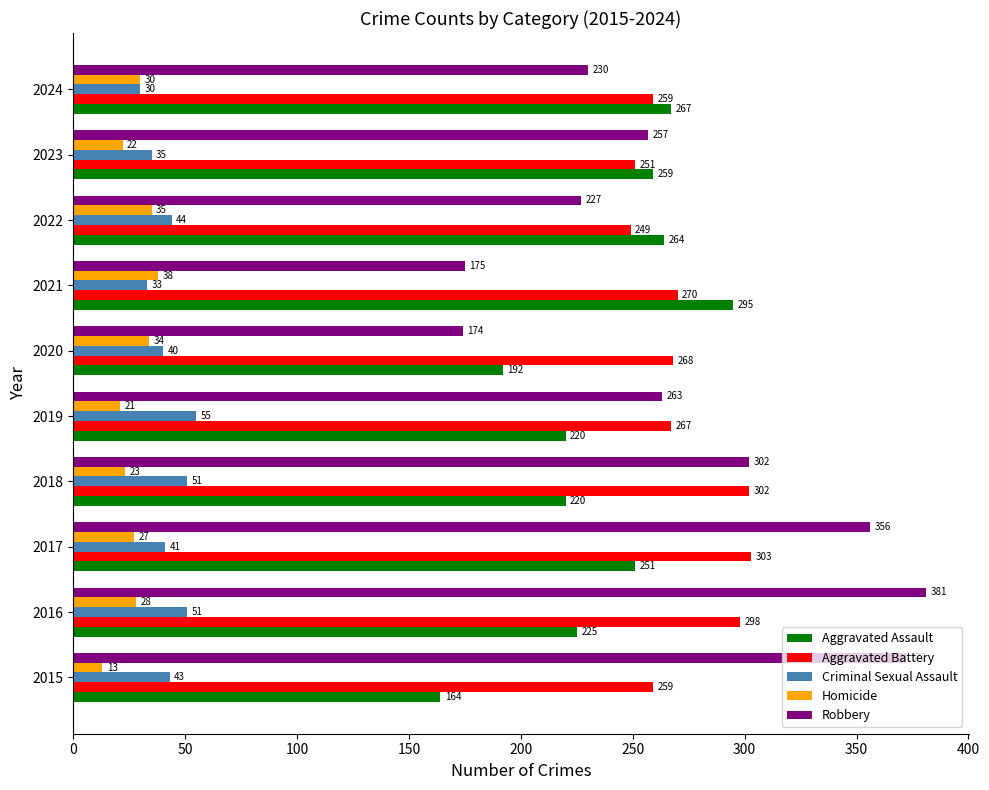

Rank the series by their maximum value, from highest to lowest.

Robbery, Aggravated Battery, Aggravated Assault, Criminal Sexual Assault, Homicide